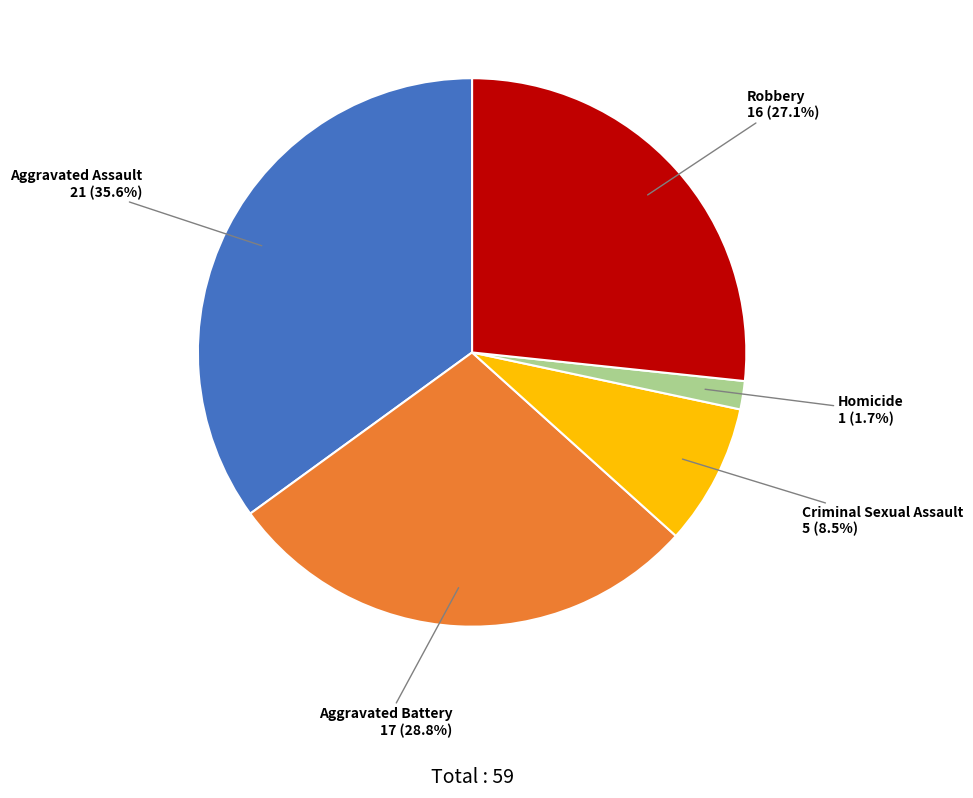

Between Aggravated Assault and Criminal Sexual Assault, which is larger?

Aggravated Assault